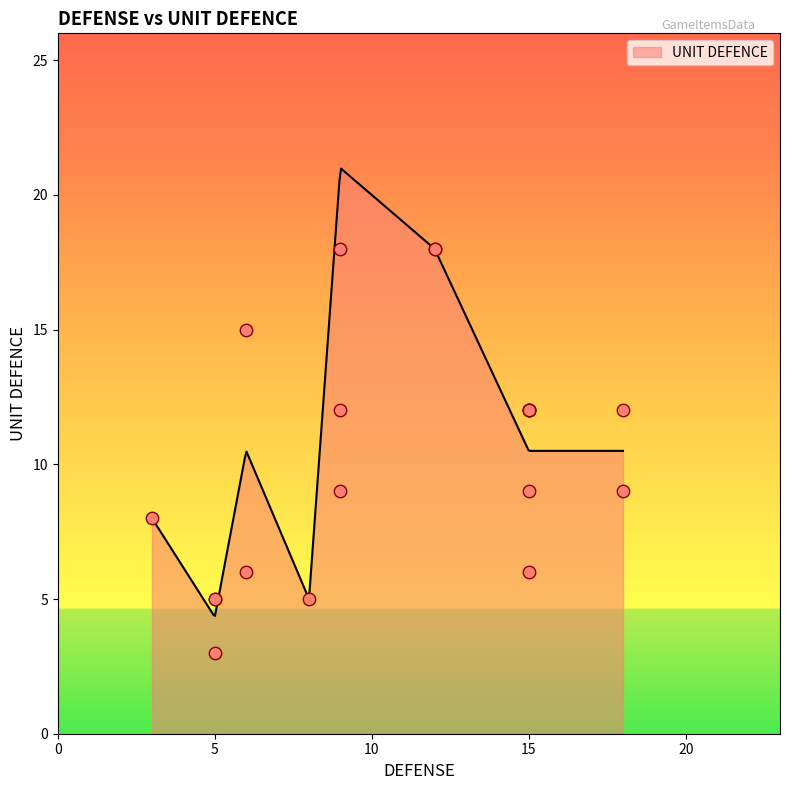

Between 15 and 15, which is larger?

15